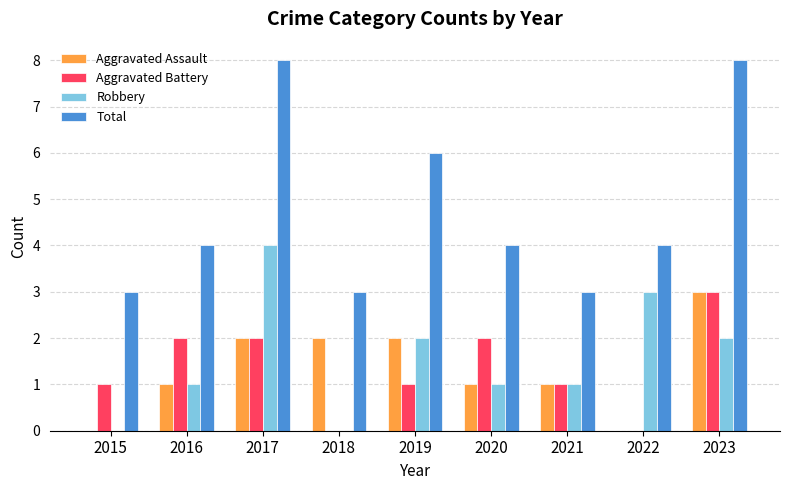

Reading left to right, extract all data points from this chart.

Aggravated Assault: 0	1	2	2	2	1	1	0	3
Aggravated Battery: 1	2	2	0	1	2	1	0	3
Robbery: 0	1	4	0	2	1	1	3	2
Total: 3	4	8	3	6	4	3	4	8